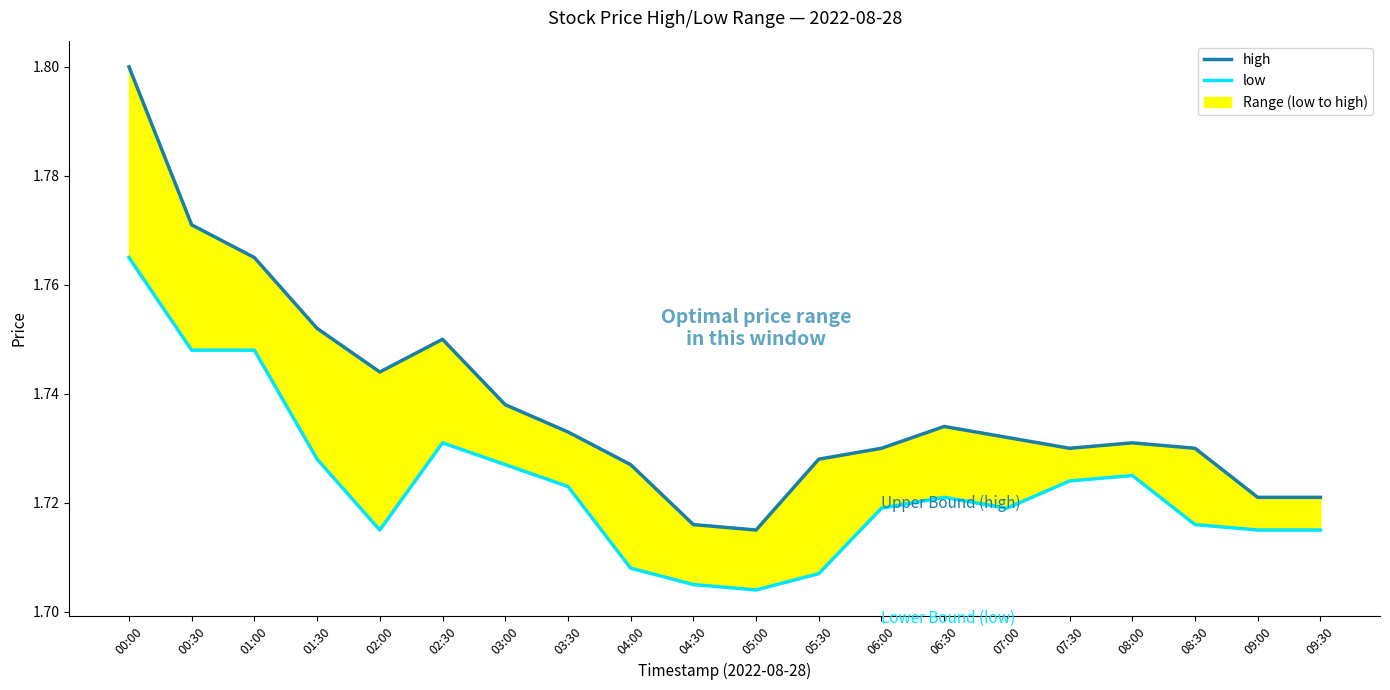

What is the label of the 1st point from the right?

09:30